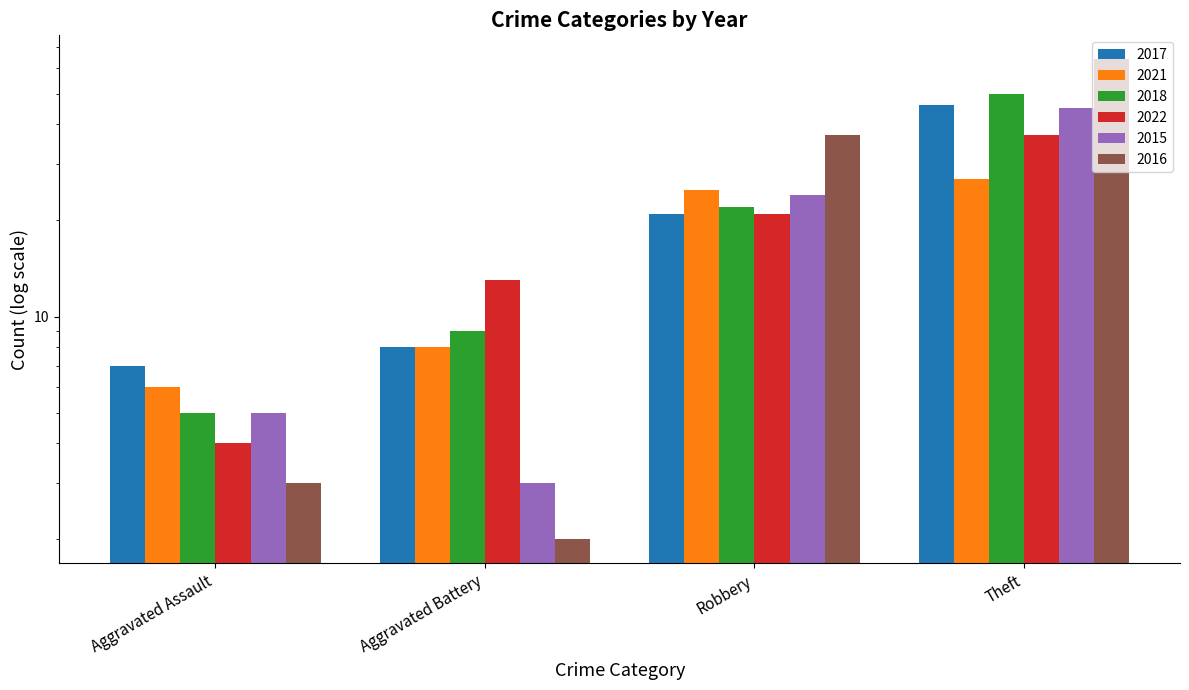

Rank the series by their maximum value, from highest to lowest.

2016, 2018, 2017, 2015, 2022, 2021